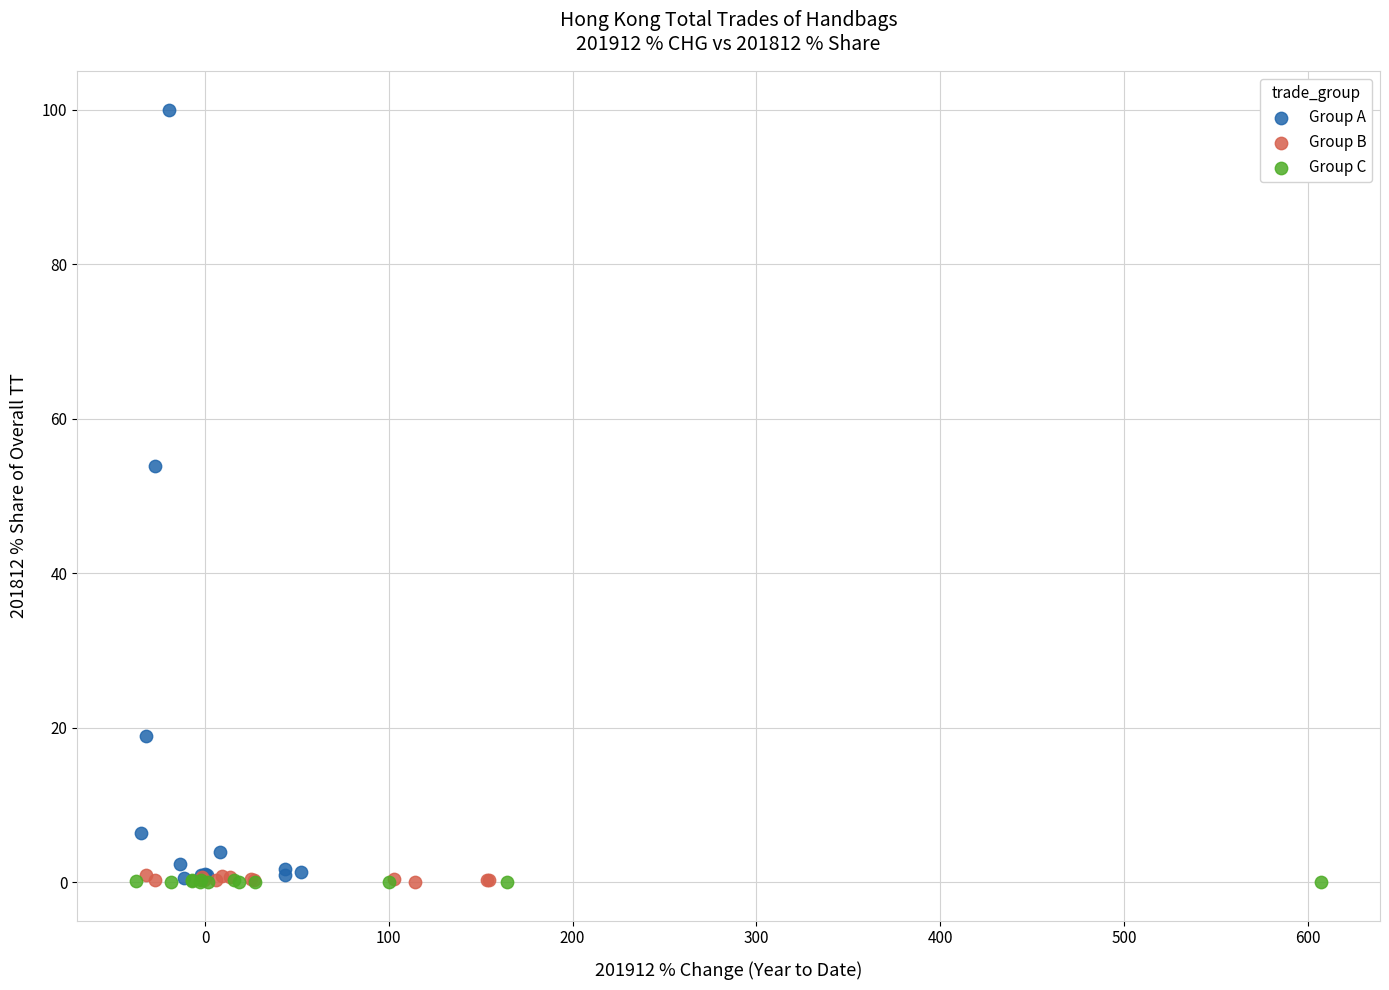

Which series has the largest Y range (max minus min)?

Group A